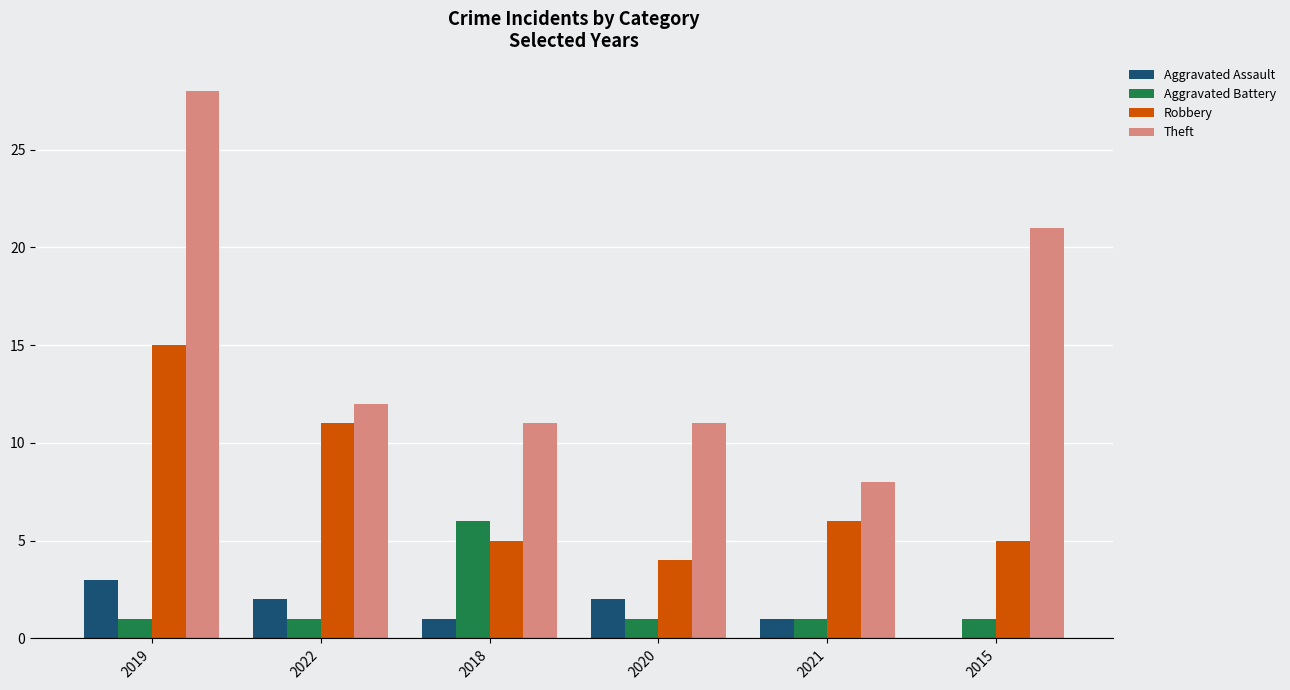

The Theft series shows 8 at 2019. True or false?

False